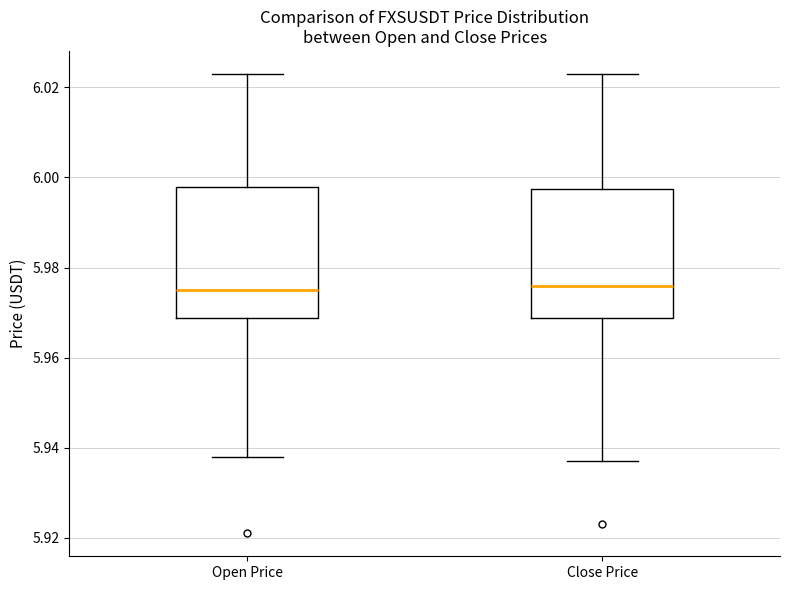

Reading left to right, read every box against the y-axis: the position of its median line, the range the box covers, and the ends of its whiskers. The values are not printed on the chart, so give them approximately, as read against the axis.

Open Price: median 5.976, box 5.968 to 5.998, whiskers 5.938 to 6.024
Close Price: median 5.976, box 5.968 to 5.998, whiskers 5.938 to 6.024